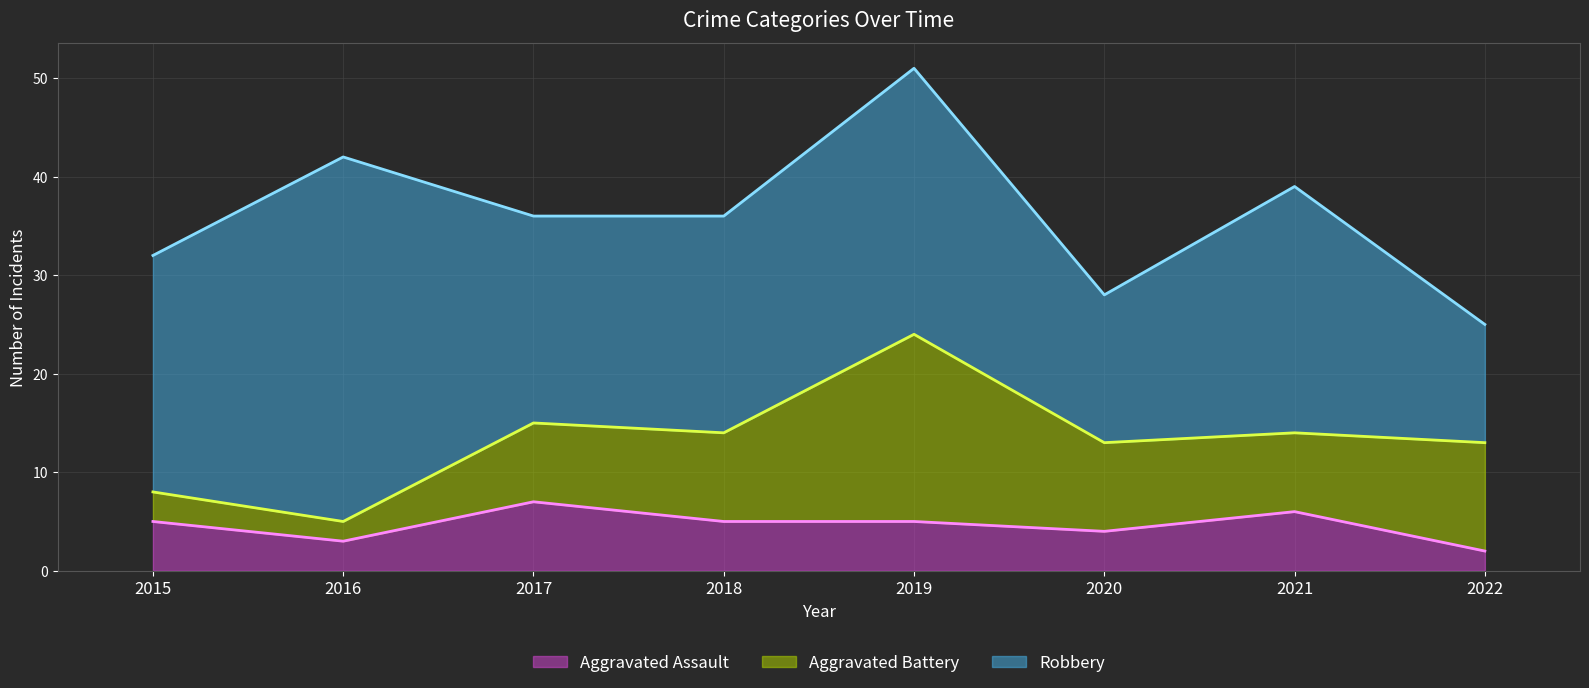

True or false: Aggravated Battery (line) and Robbery (line) cross at least once.

False